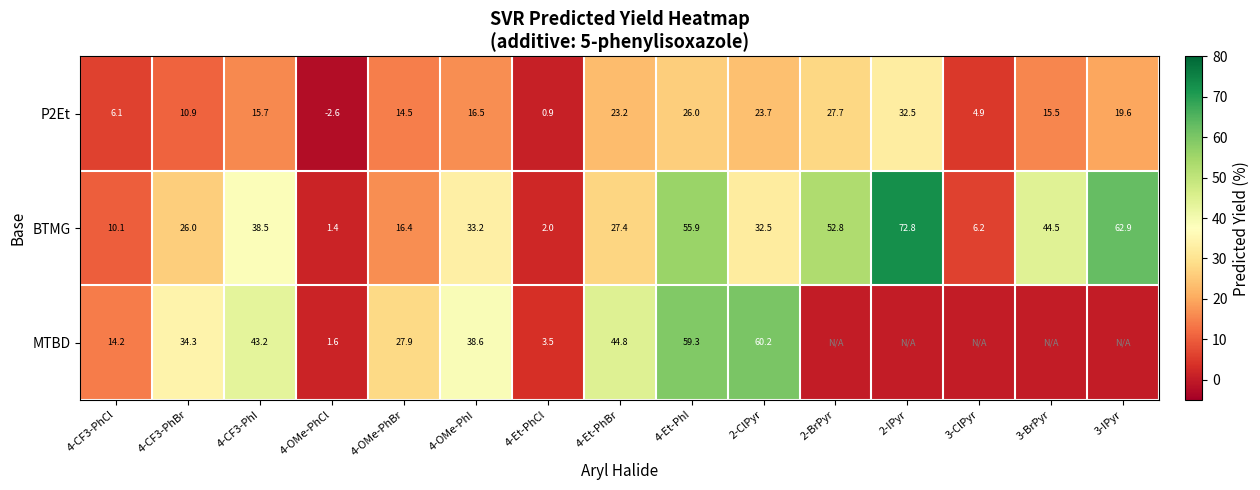

How many series are shown in this chart?

3